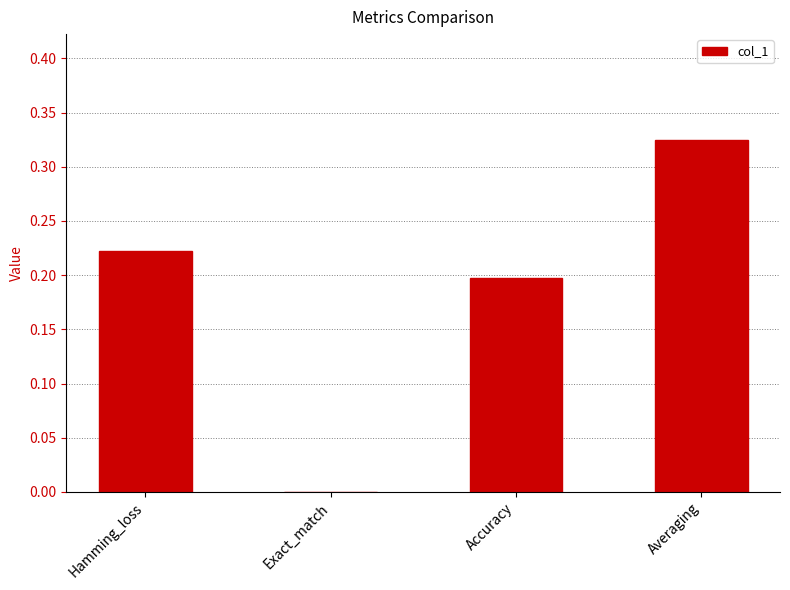

What is the sum of all values?

0.7